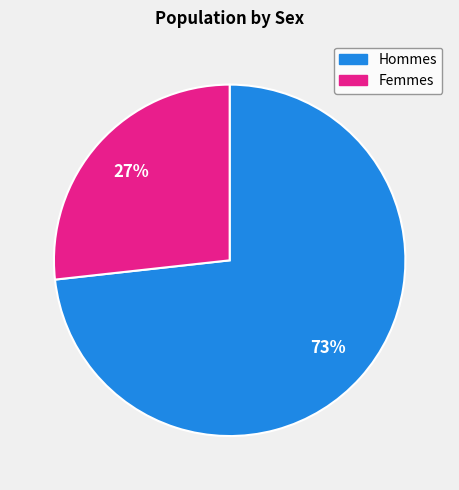

Does any single category account for the majority?

Yes